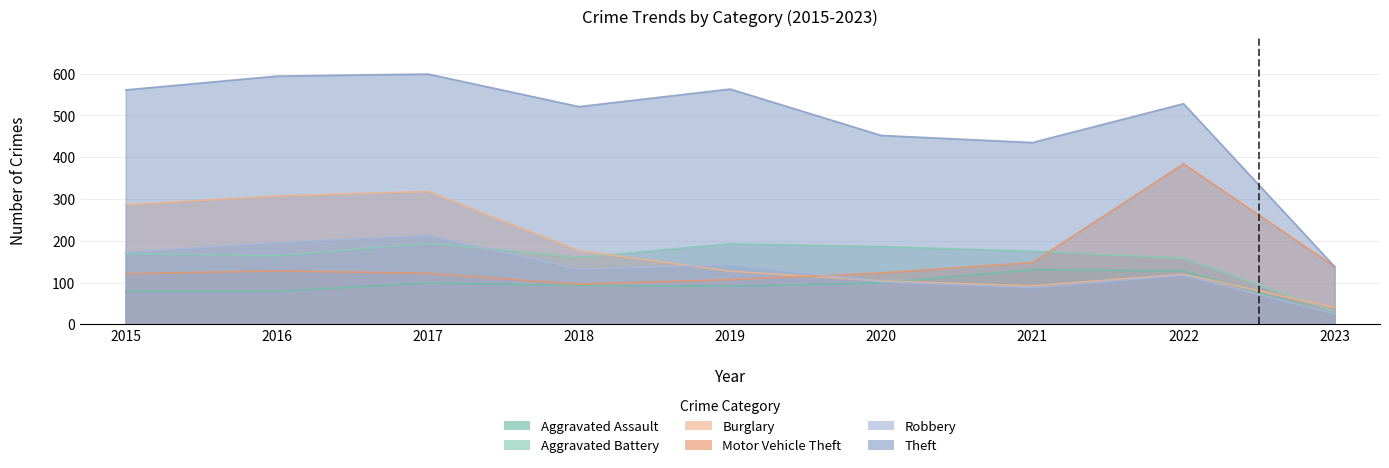

What are all the series names shown in the legend?

Aggravated Assault, Aggravated Battery, Burglary, Motor Vehicle Theft, Robbery, Theft